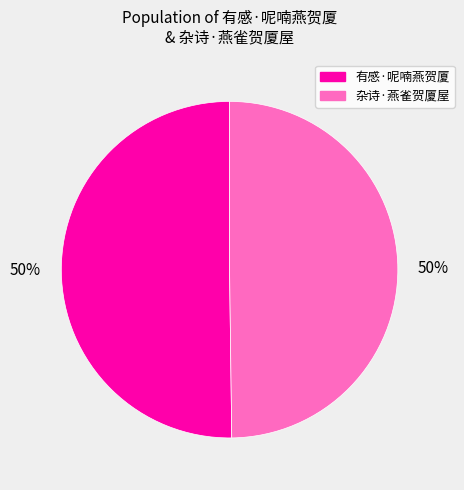

The 有感·呢喃燕贺厦 slice represents 37% of the pie. True or false?

False